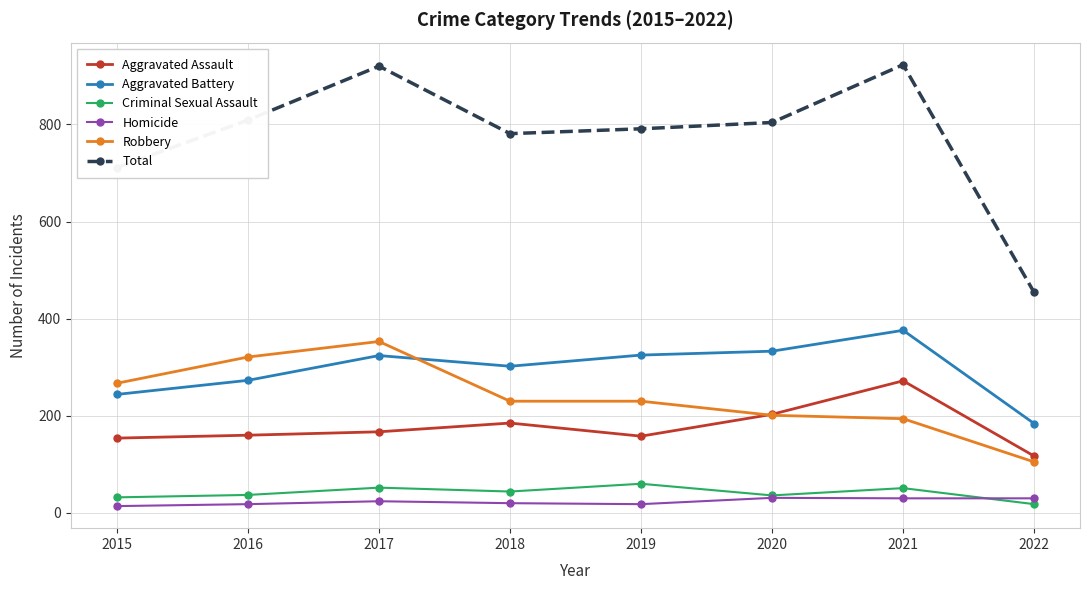

True or false: Homicide and Total intersect in this chart.

False